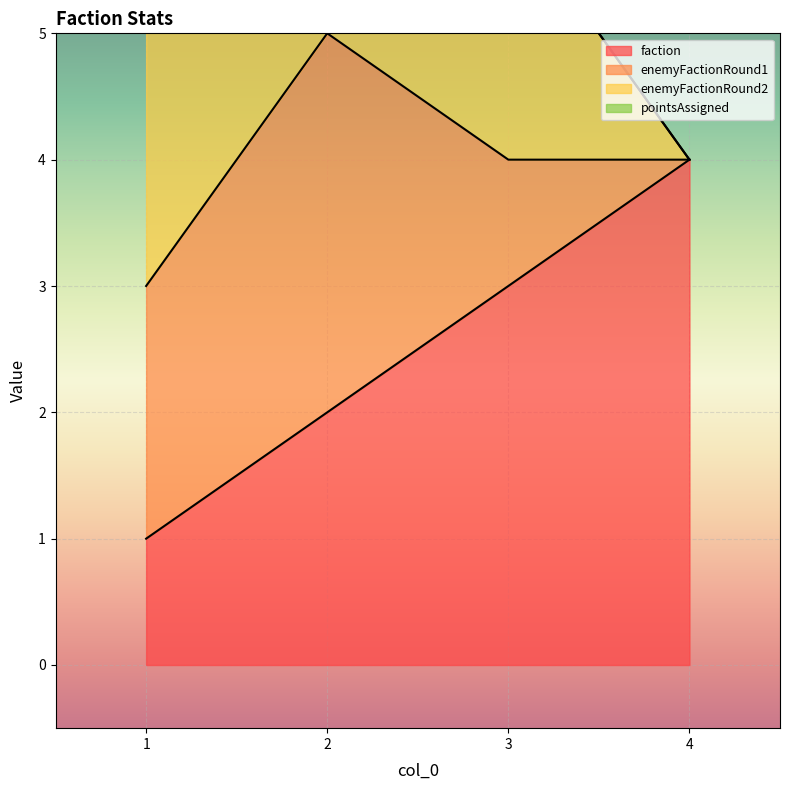

List the series in order of their peak value, lowest first.

pointsAssigned, enemyFactionRound1, enemyFactionRound2, faction